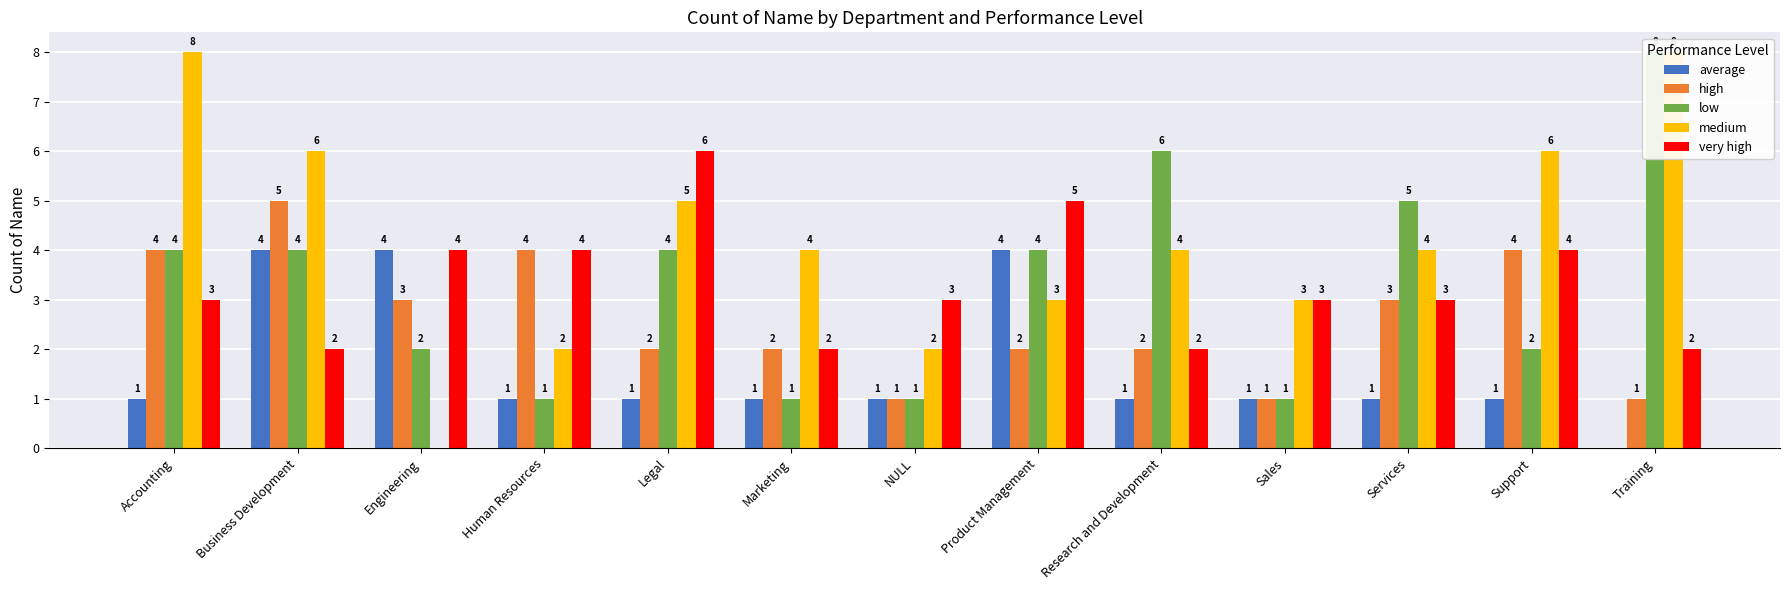

What is the label of the 5th bar from the right?

Research and Development